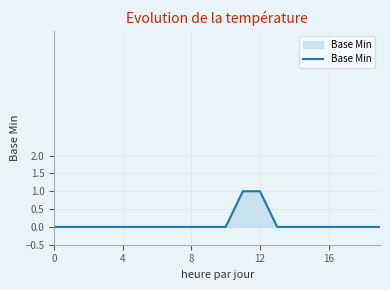

What is the sum of all values?

2